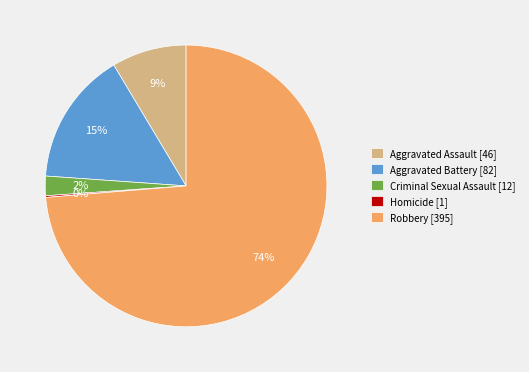

To the nearest percent, what is the average slice percentage?

20%